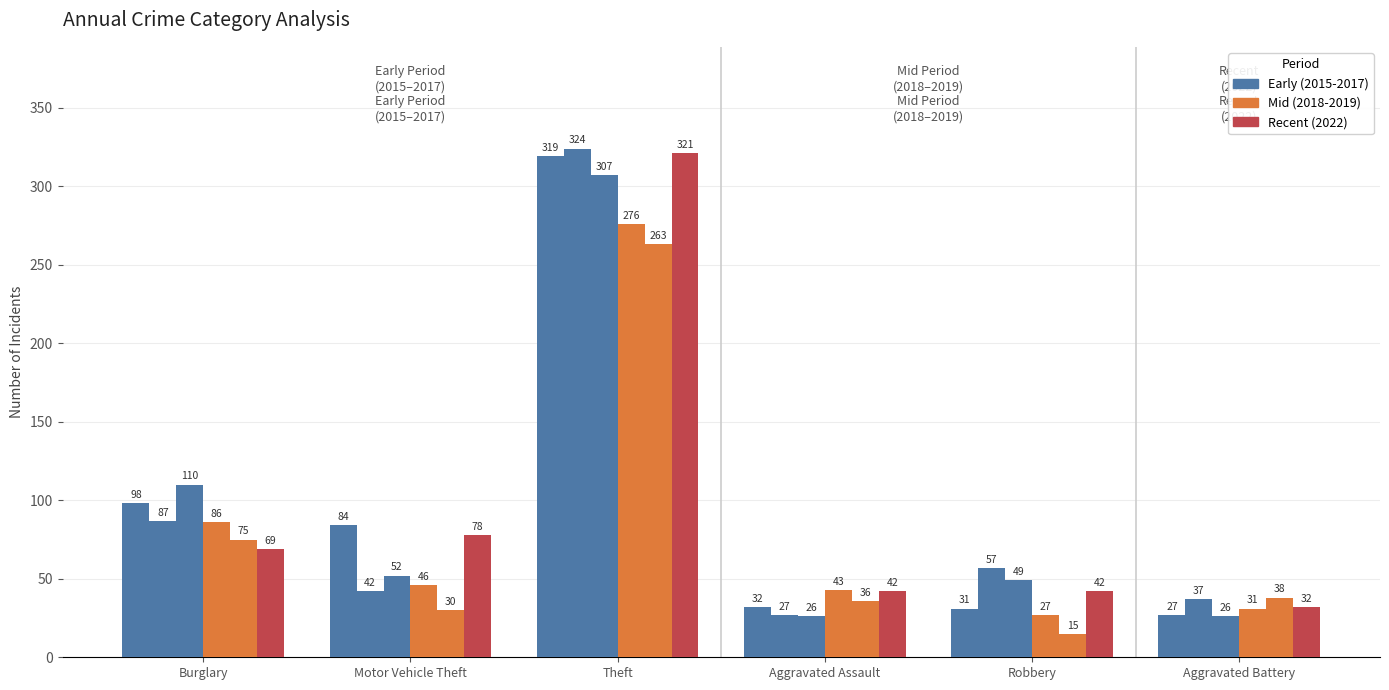

Count the number of categories in the chart.

6